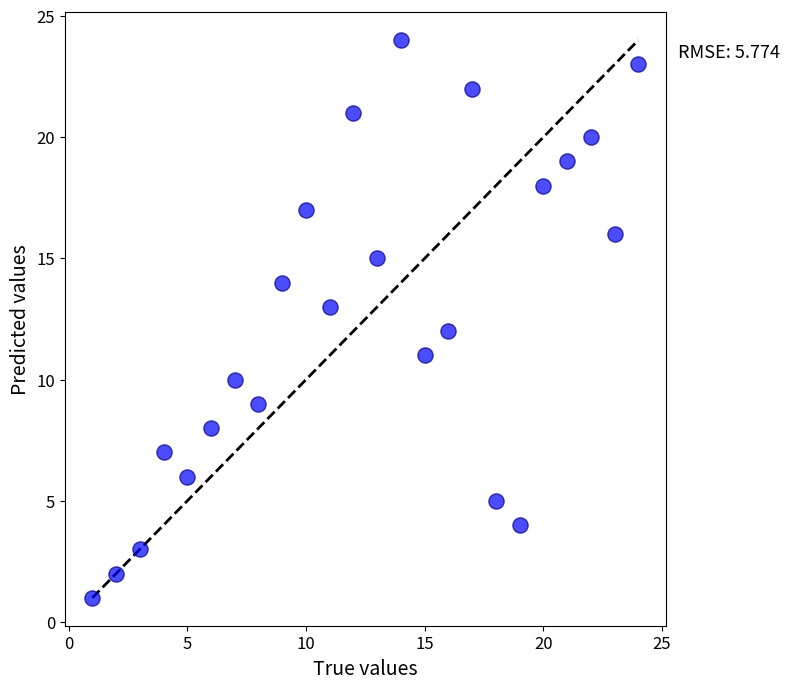

What is the range of X values (max minus min)?

23